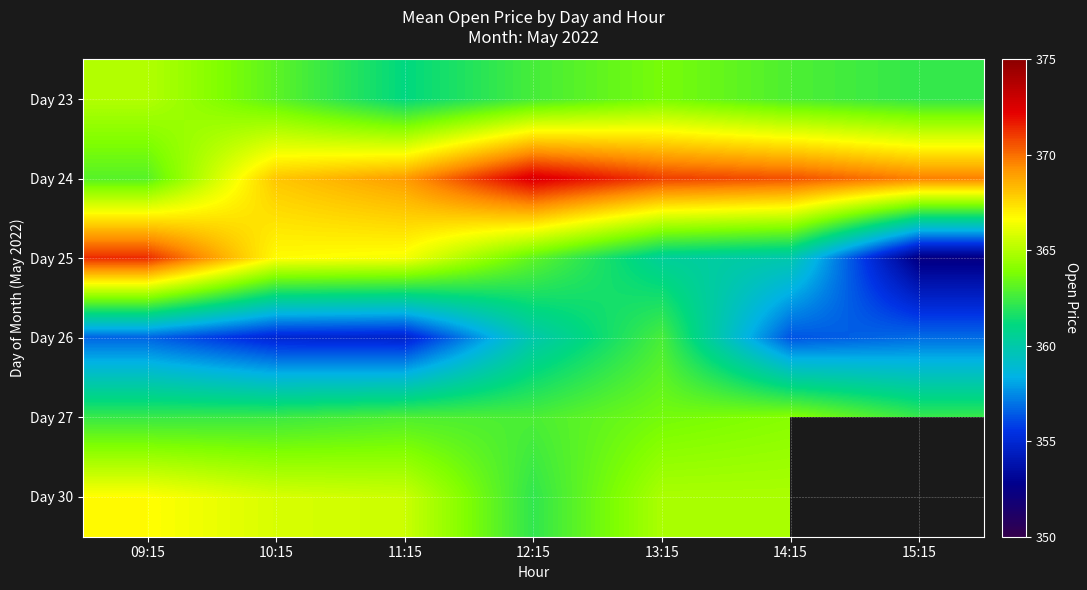

How many series are shown in this chart?

6